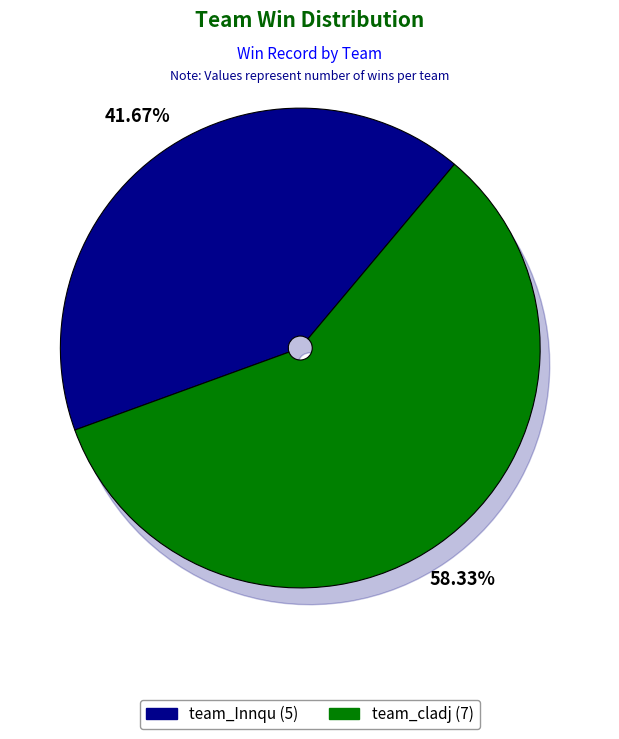

What percentage is the team_cladj slice, to the nearest percent?

58%